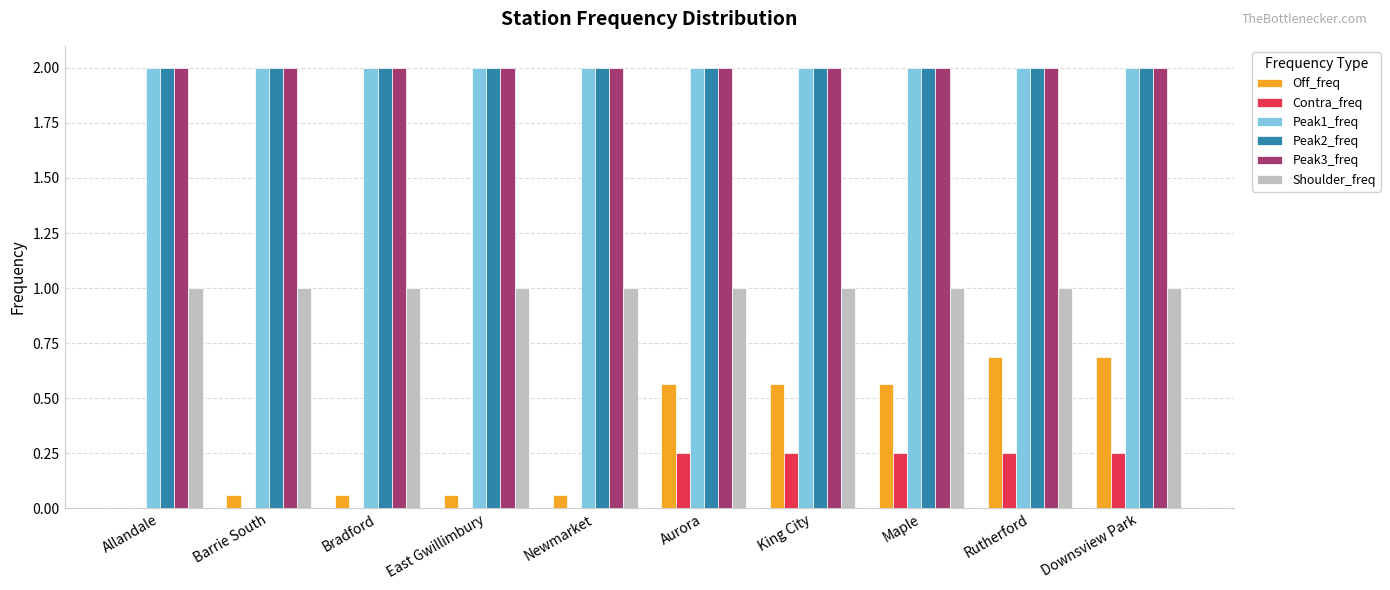

True or false: Shoulder_freq has a value of 1.0 at Allandale.

True